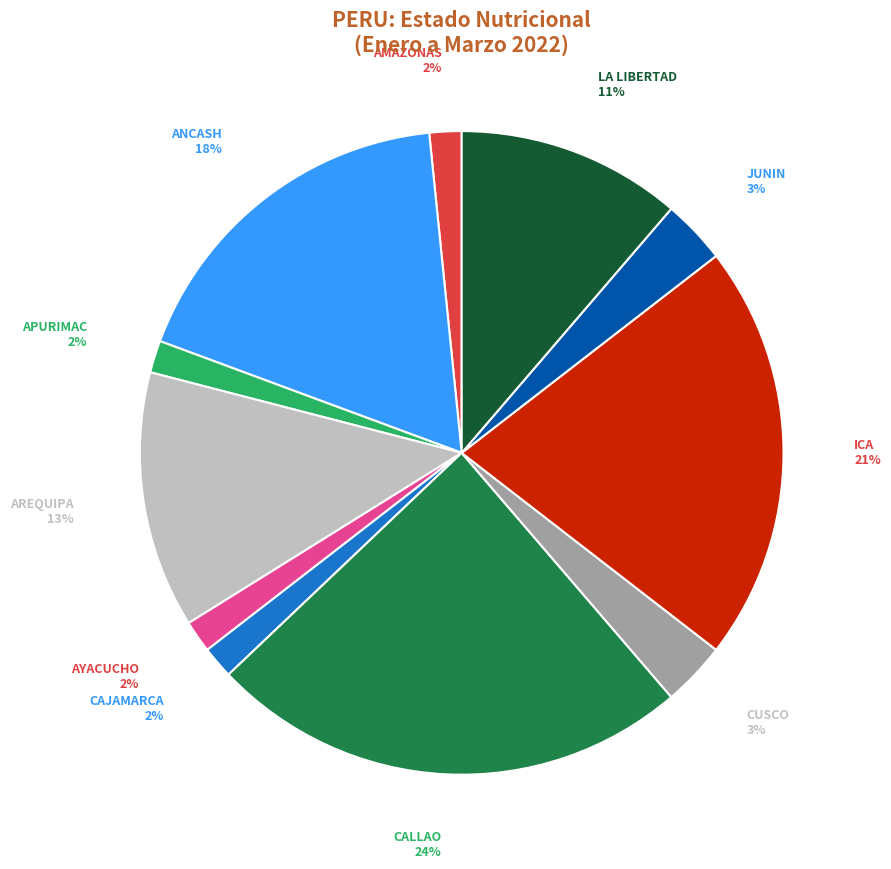

To the nearest percent, what portion does CAJAMARCA represent?

2%